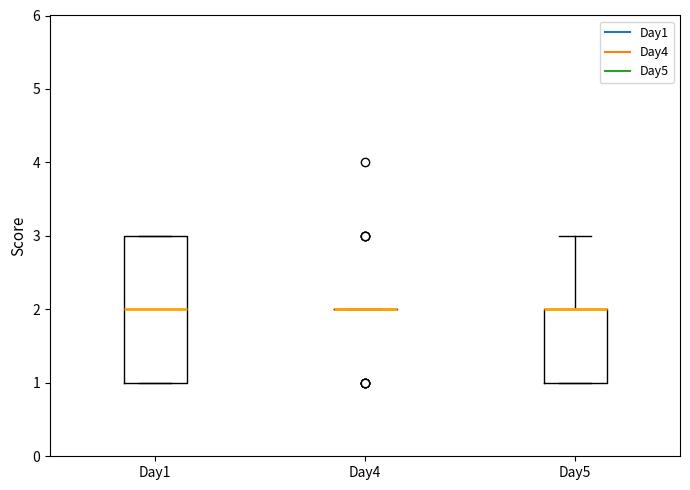

Where does the median line of the box for Day1 sit on the y-axis? The values are not printed on the chart, so give them approximately, as read against the axis.

2